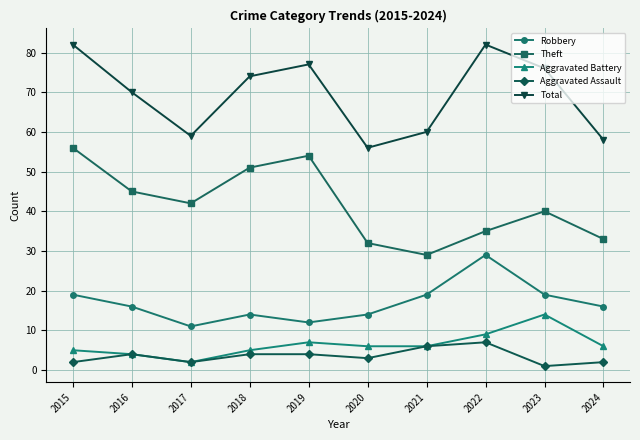

What are all the series names shown in the legend?

Robbery, Theft, Aggravated Battery, Aggravated Assault, Total